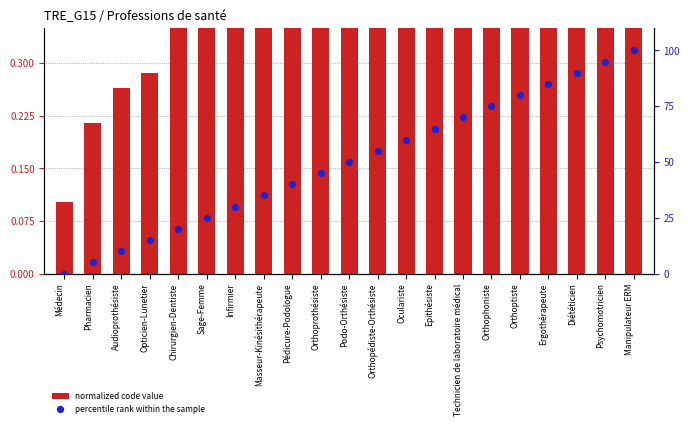

Which series contains the highest Y value?

percentile rank within the sample